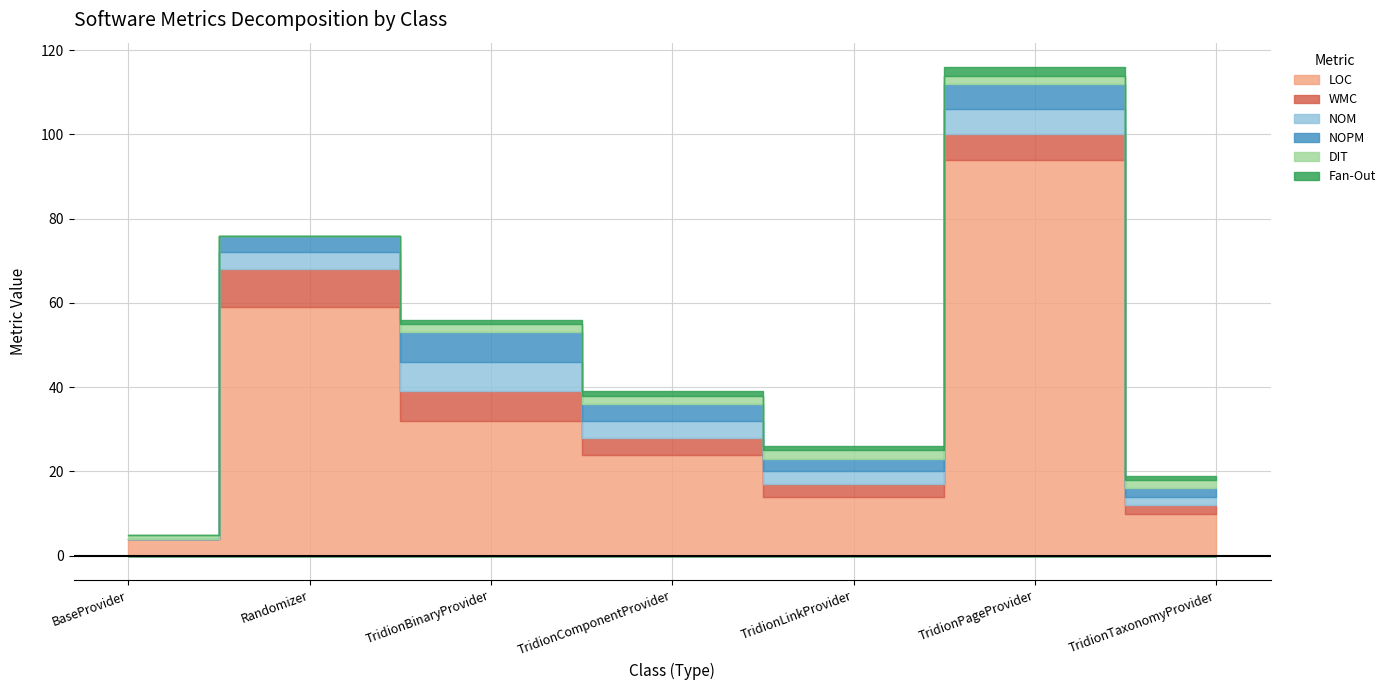

What is the label of the 7th point from the right?

BaseProvider